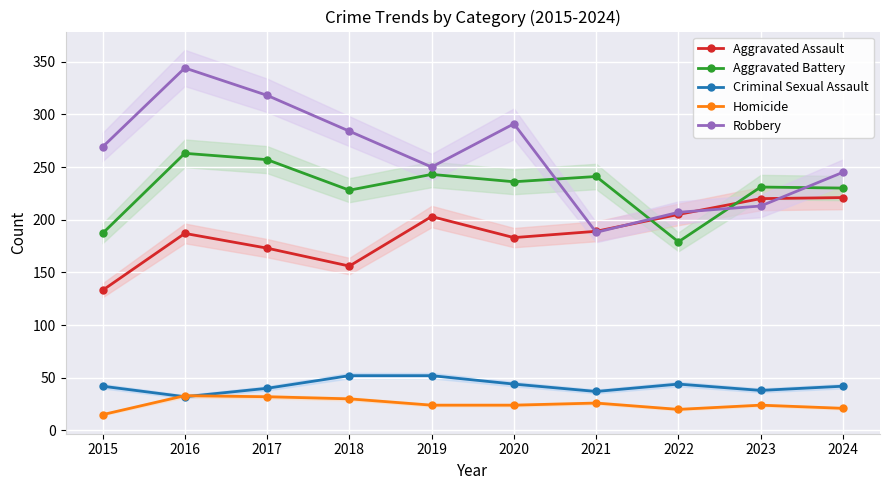

Reading right to left, extract all data points from this chart.

Aggravated Assault: 2024=221	2023=220	2022=205	2021=189	2020=183	2019=203	2018=156	2017=173	2016=187	2015=133
Aggravated Battery: 2024=230	2023=231	2022=179	2021=241	2020=236	2019=243	2018=228	2017=257	2016=263	2015=187
Criminal Sexual Assault: 2024=42	2023=38	2022=44	2021=37	2020=44	2019=52	2018=52	2017=40	2016=32	2015=42
Homicide: 2024=21	2023=24	2022=20	2021=26	2020=24	2019=24	2018=30	2017=32	2016=33	2015=15
Robbery: 2024=245	2023=213	2022=207	2021=188	2020=291	2019=250	2018=284	2017=318	2016=344	2015=269